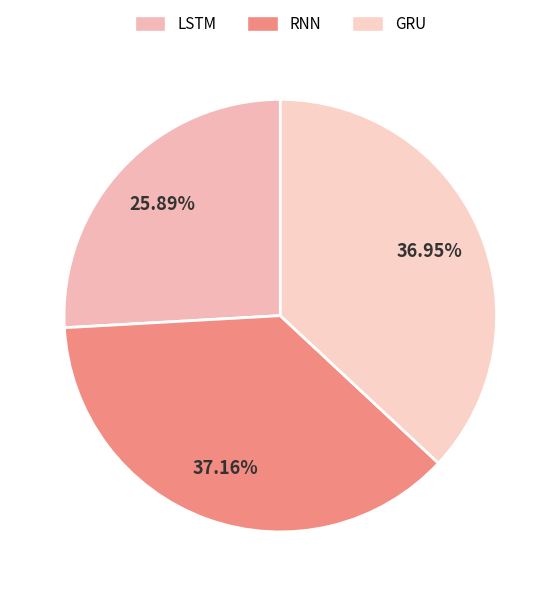

To the nearest percent, what is the average slice percentage?

33%